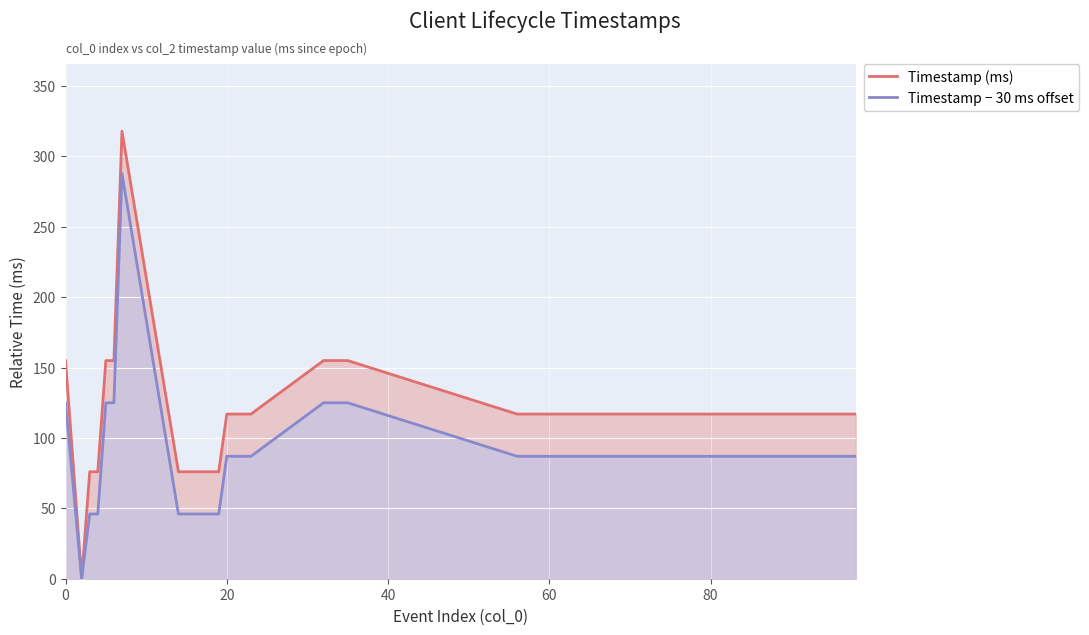

Which series has the largest total across all categories?

Timestamp (ms)